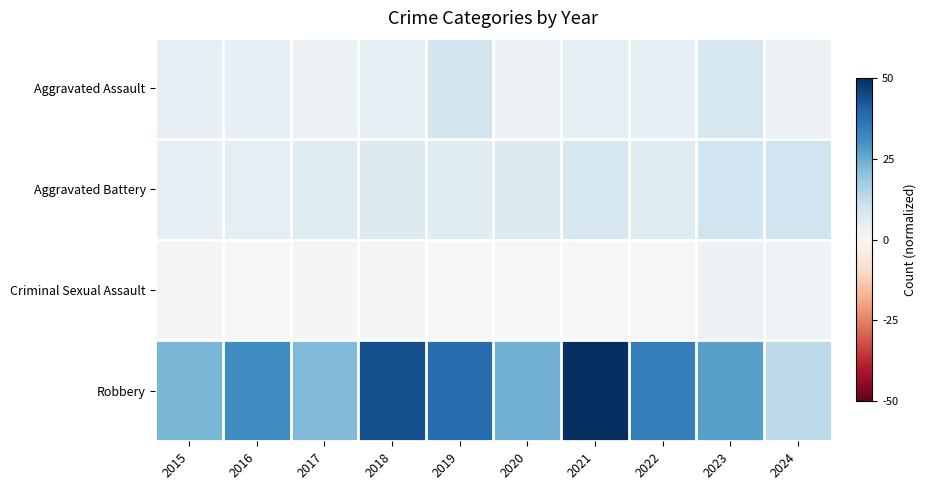

Reading left to right, what are all the values shown in this chart?

Aggravated Assault: 2015=0.1	2016=0.1	2017=0.1	2018=0.1	2019=0.2	2020=0.1	2021=0.1	2022=0.1	2023=0.2	2024=0.1
Aggravated Battery: 2015=0.1	2016=0.1	2017=0.1	2018=0.1	2019=0.1	2020=0.1	2021=0.2	2022=0.1	2023=0.2	2024=0.2
Criminal Sexual Assault: 2015=0.0	2016=0.0	2017=0.0	2018=0.0	2019=0.0	2020=0.0	2021=0.0	2022=0.0	2023=0.1	2024=0.0
Robbery: 2015=0.5	2016=0.6	2017=0.4	2018=0.9	2019=0.8	2020=0.5	2021=1.0	2022=0.7	2023=0.5	2024=0.3